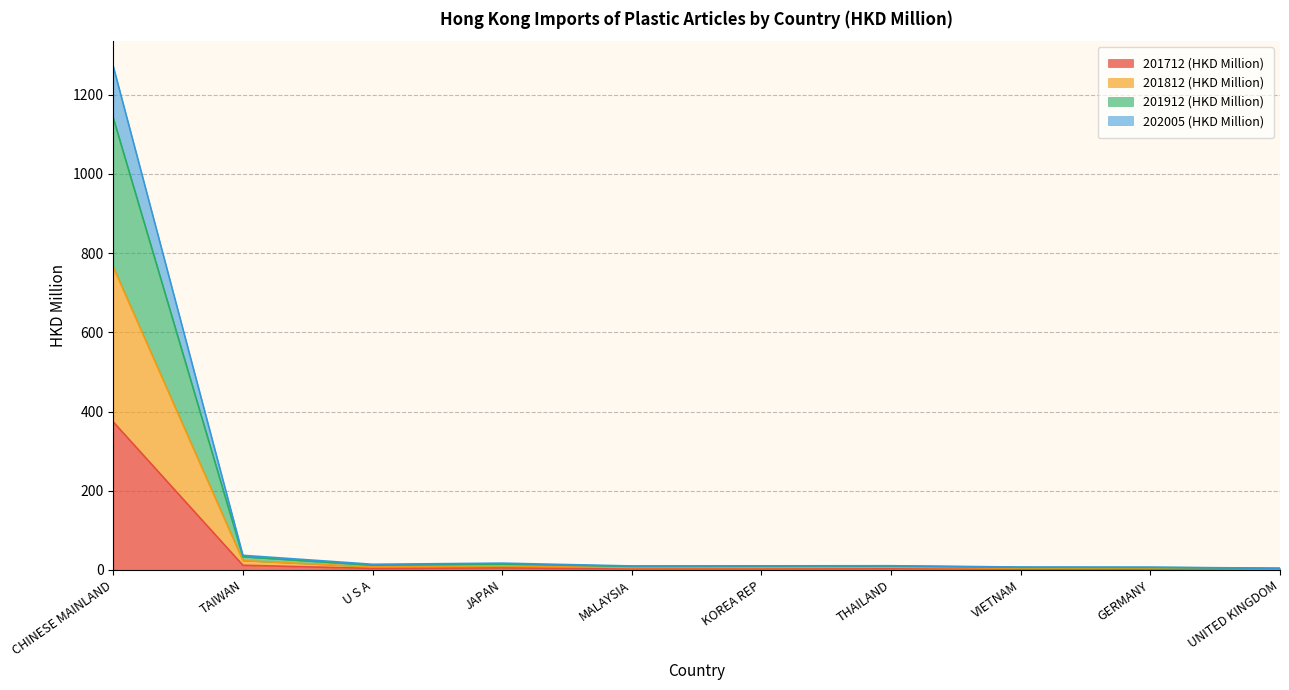

At which category does 202005 (HKD Million) reach its first local valley?

U S A